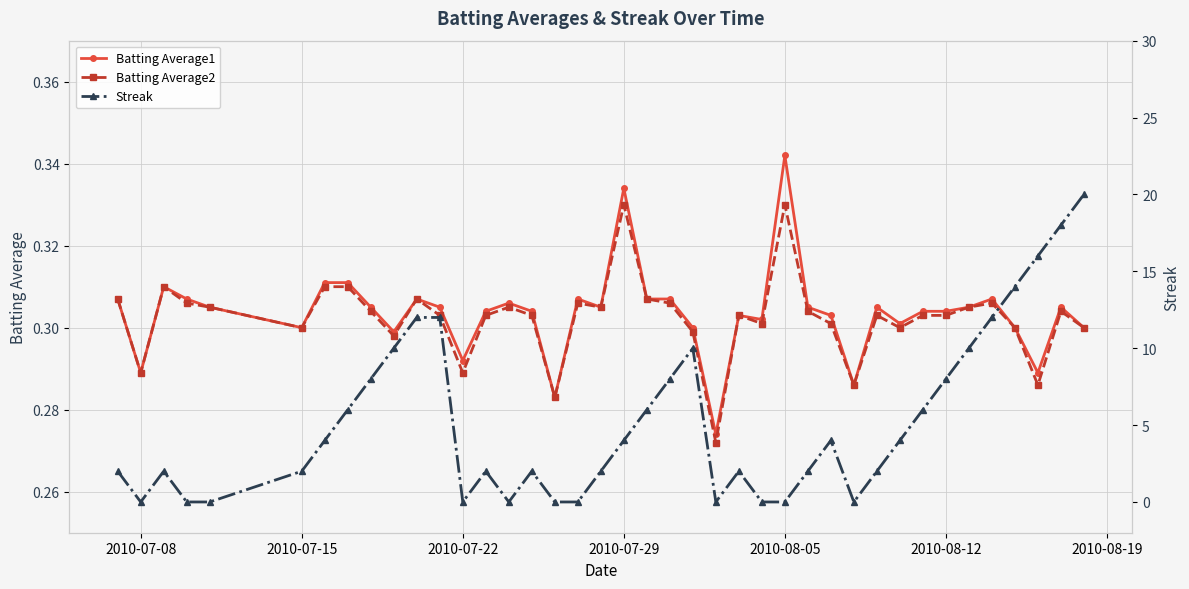

True or false: Streak has more than 2 interior local peaks.

True